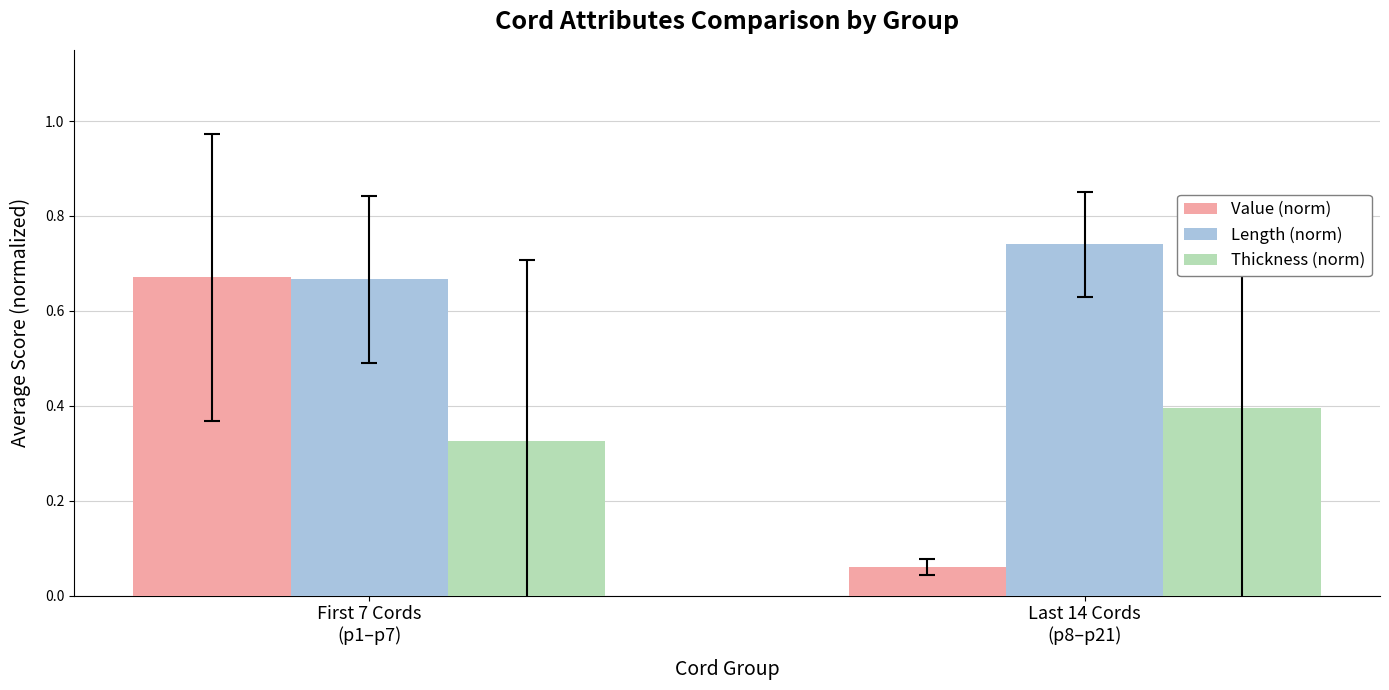

At how many categories does at least one series exceed 0?

2